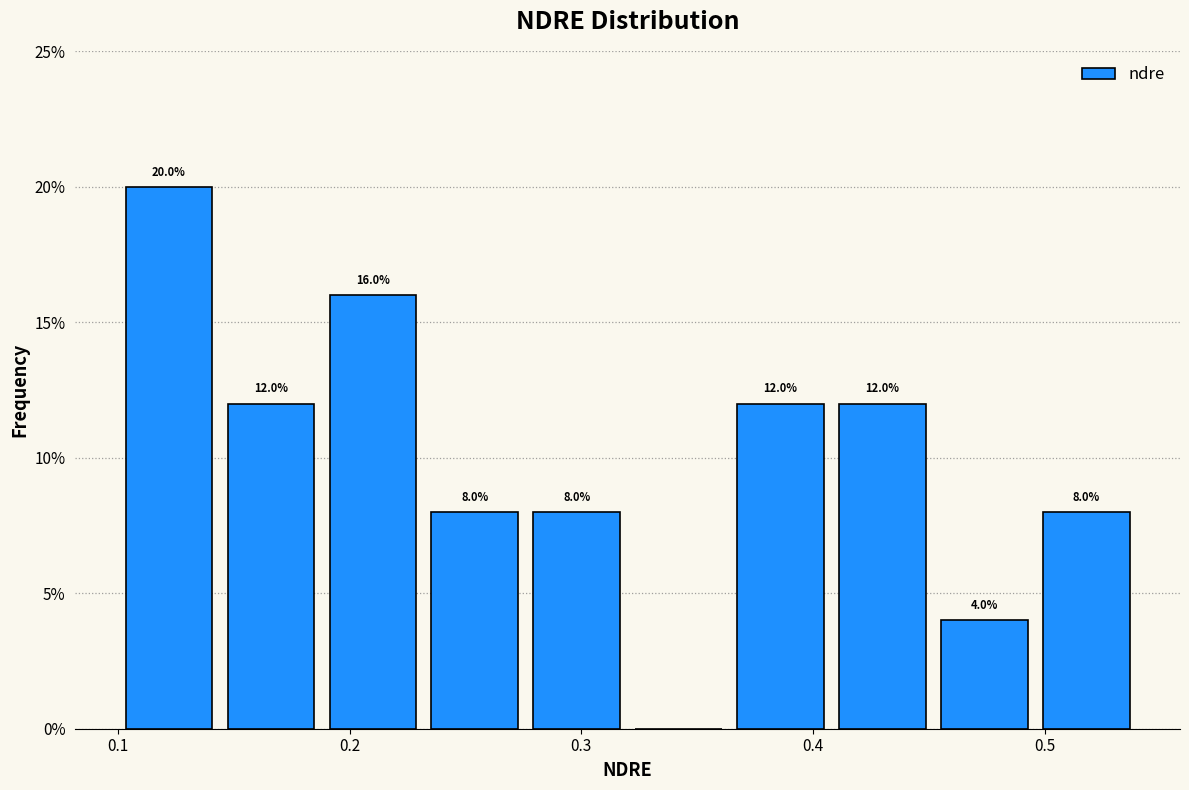

Which range on the x-axis has the tallest bar?

0.100 to 0.144